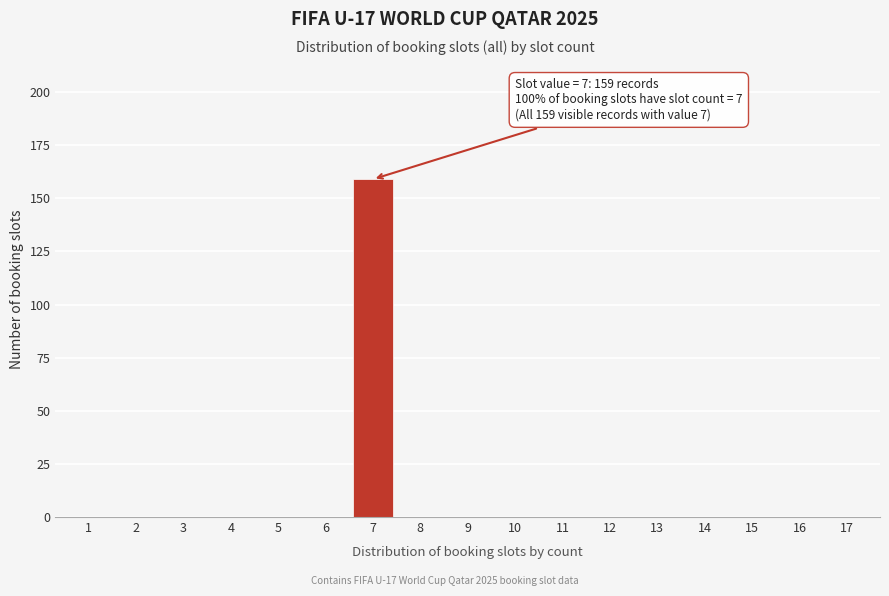

Reading left to right, transcribe all the data shown in this chart.

1=0	2=0	3=0	4=0	5=0	6=0	7=159	8=0	9=0	10=0	11=0	12=0	13=0	14=0	15=0	16=0	17=0